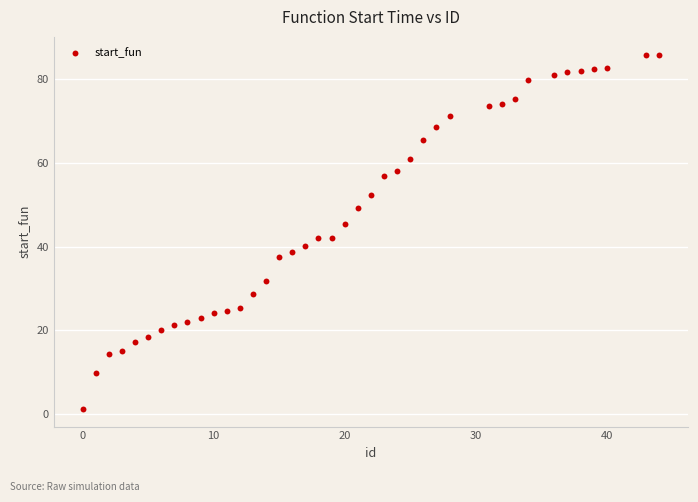

What is the range of Y values (max minus min)?

84.7